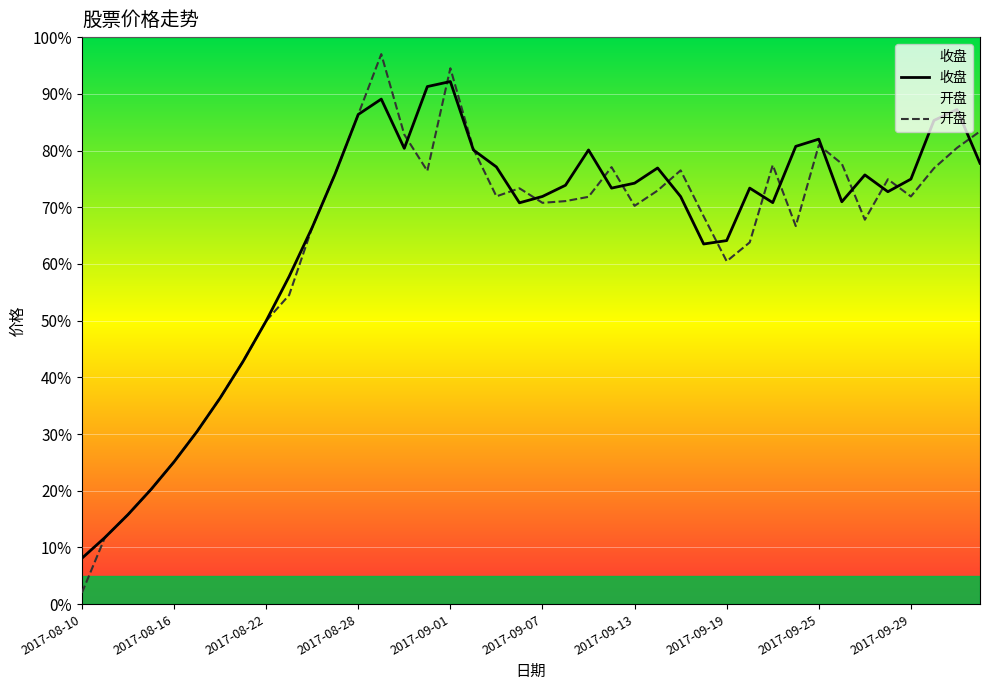

What are all the series names shown in the legend?

收盘, 开盘